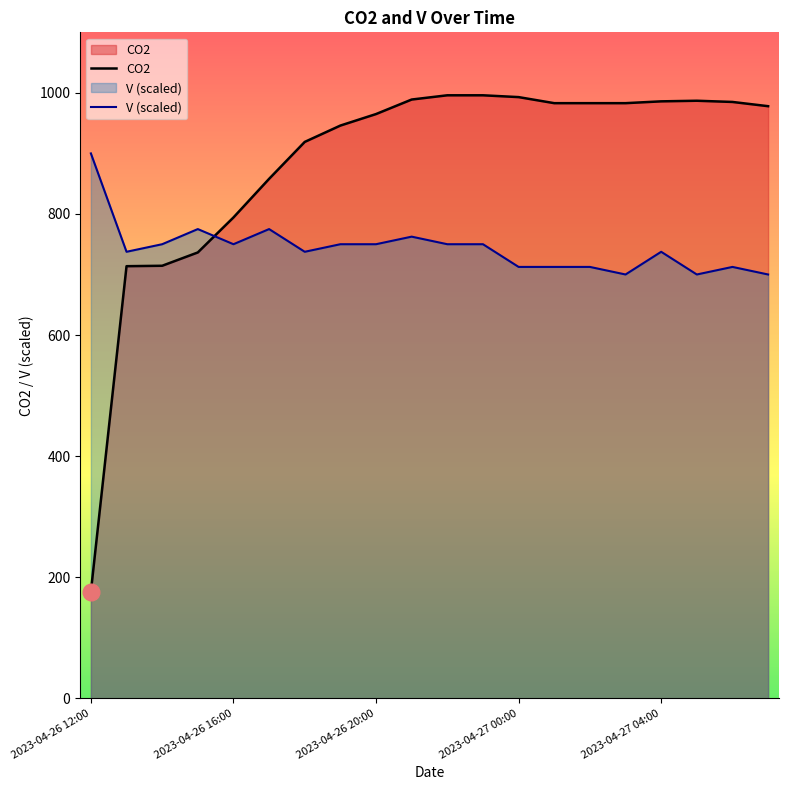

Reading left to right, what are all the values shown in this chart?

CO2: 176.2	713.7	714.4	736.4	794.2	858.0	919.0	946.0	965.0	989.0	996.0	996.0	993.0	983.0	983.0	983.0	986.0	987.0	985.0	978.0
V (scaled): 900.0	737.5	750.0	775.0	750.0	775.0	737.5	750.0	750.0	762.5	750.0	750.0	712.5	712.5	712.5	700.0	737.5	700.0	712.5	700.0